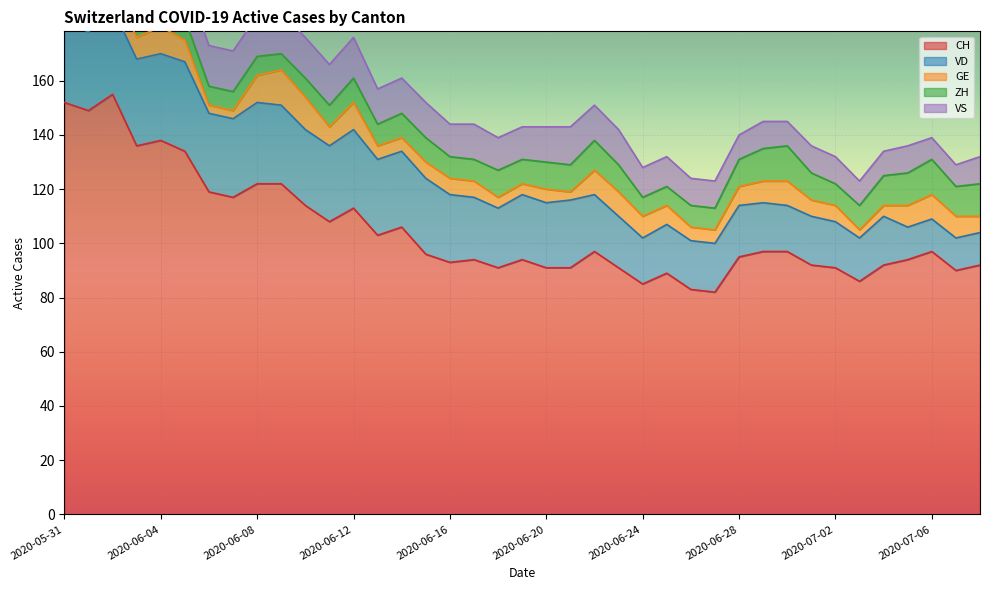

How many values in the VD series are below 24?

19